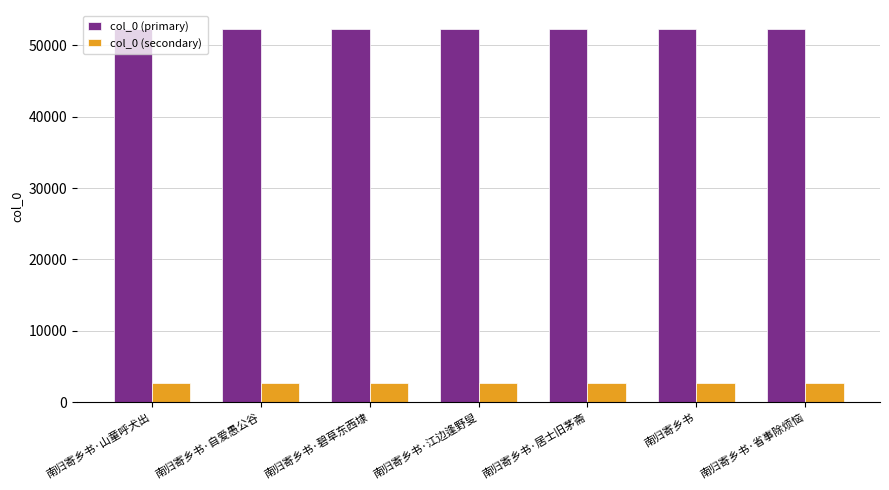

What is the greatest value displayed?

52336.0